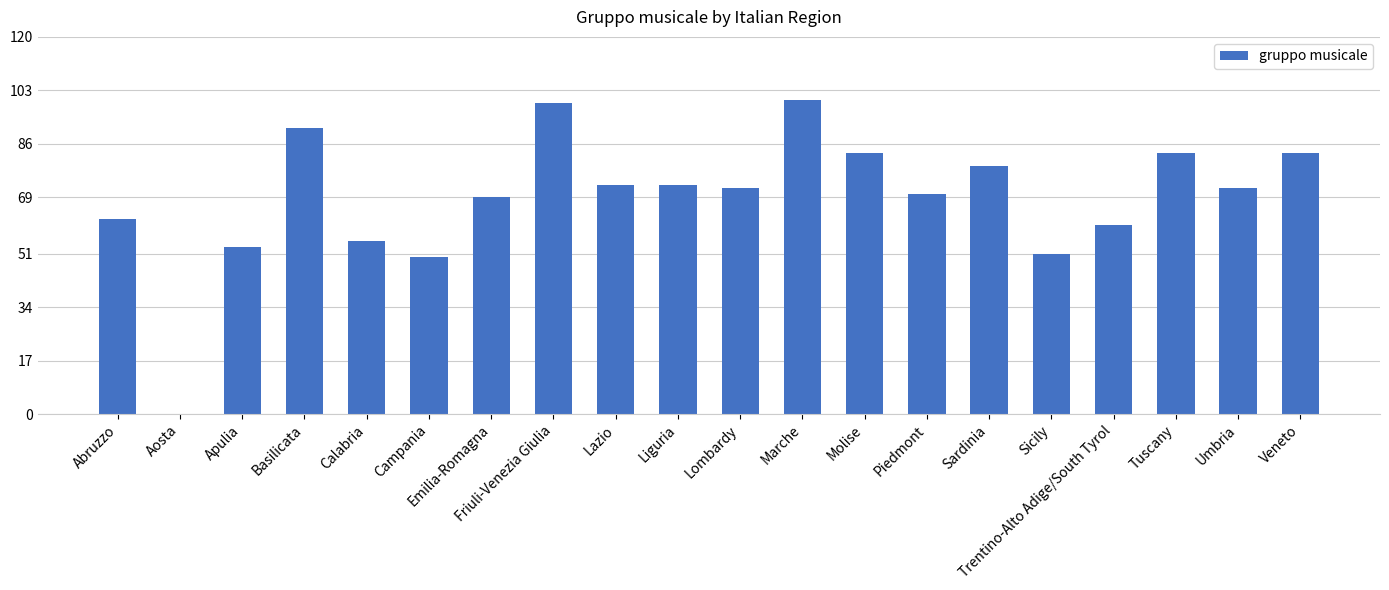

Approximately how many times larger is the value at Liguria compared to Basilicata?

0.8